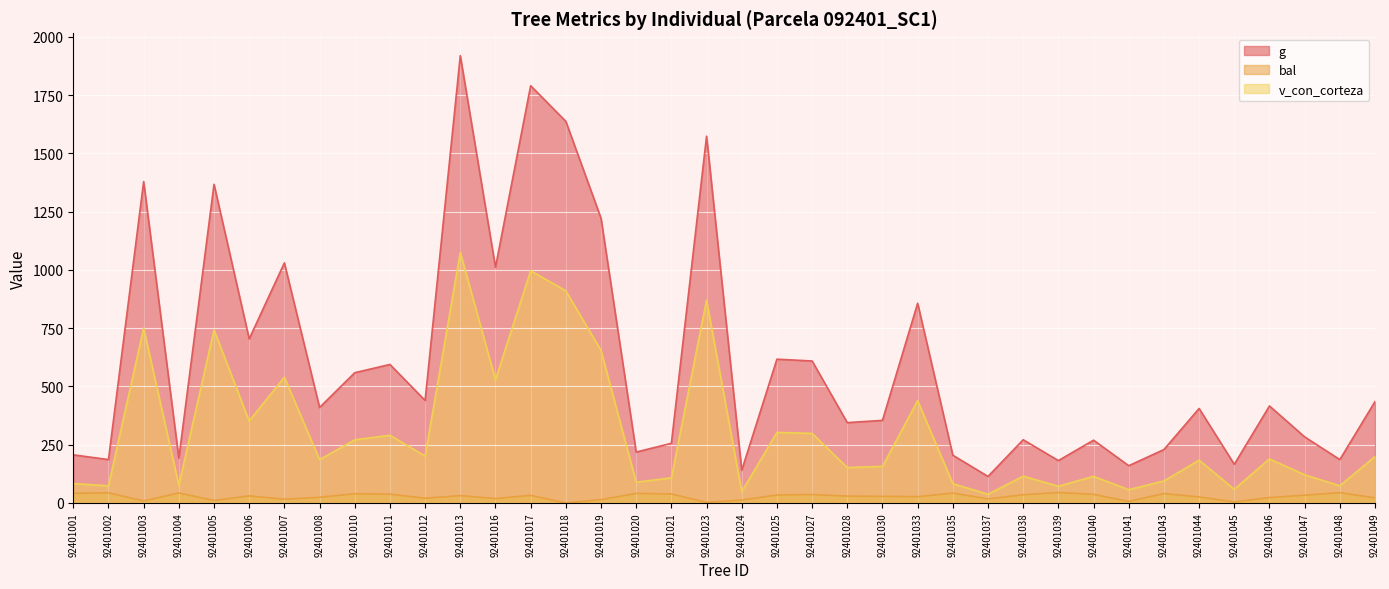

What is the value of the g point at the 24th from the left?

354.5